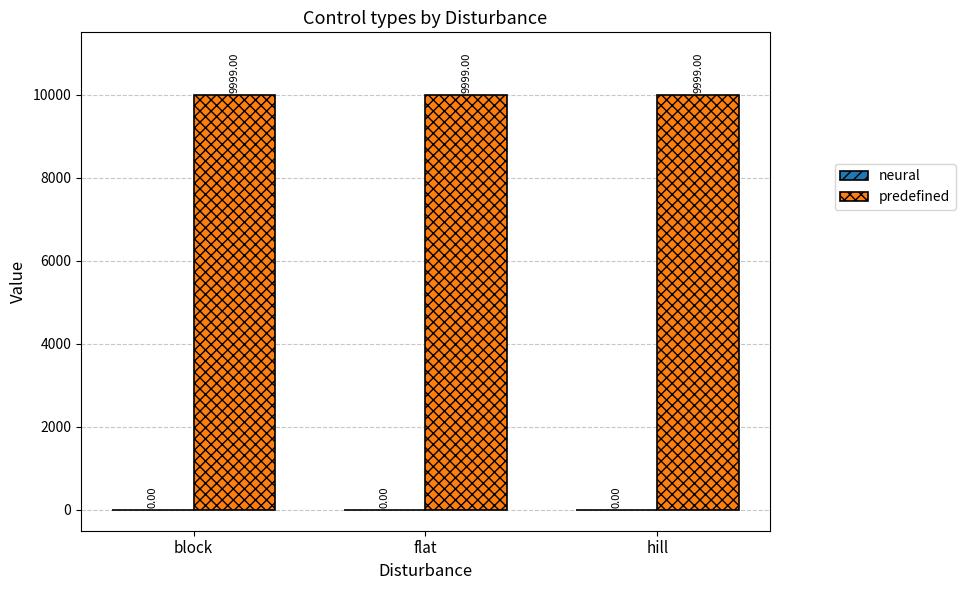

Which series has the largest range (max minus min)?

neural